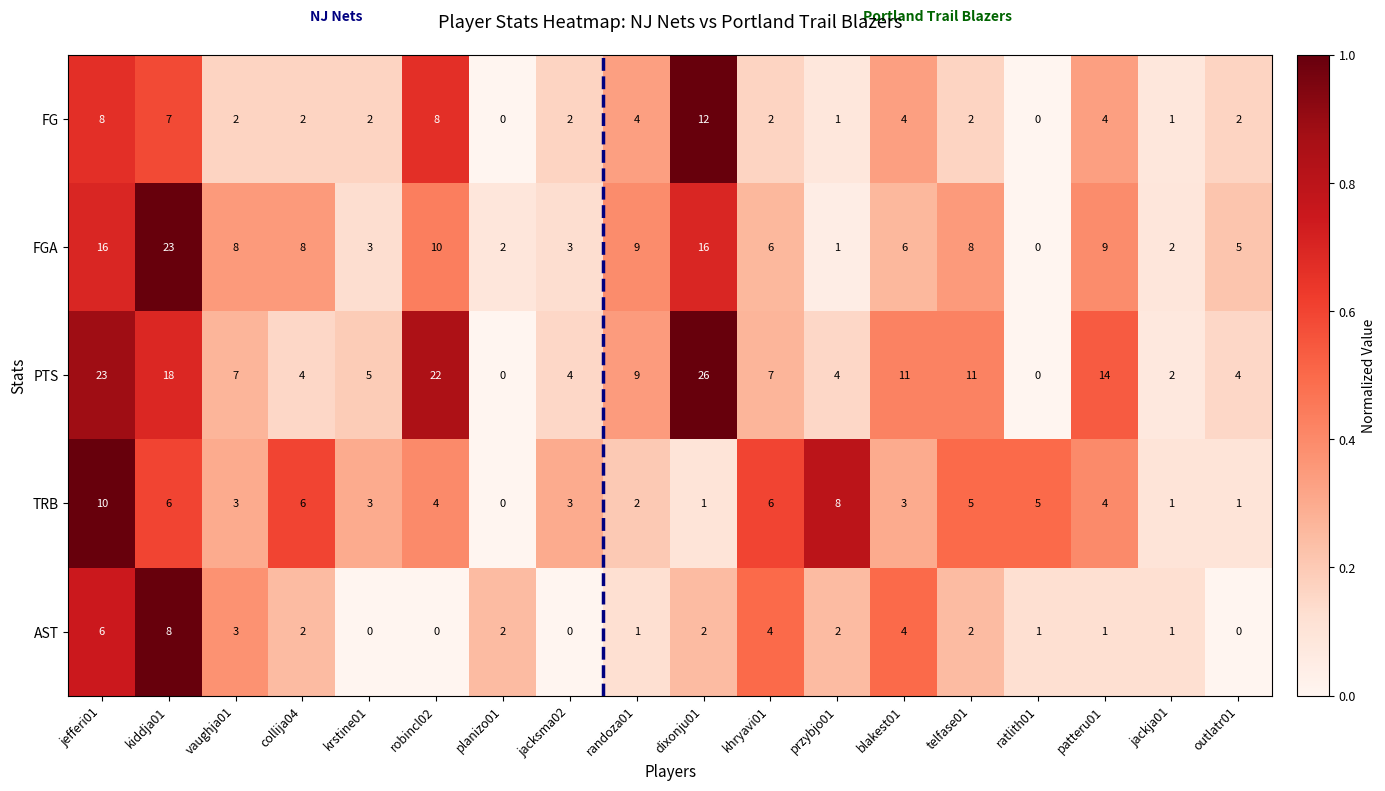

What is the maximum value shown in the chart?

26